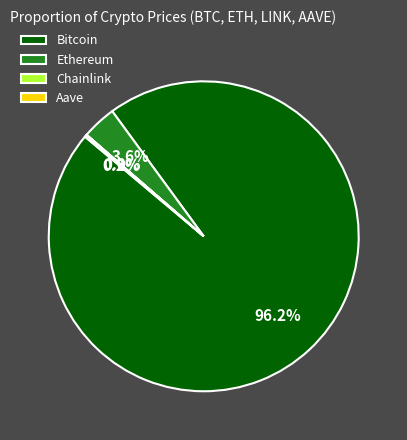

Between Bitcoin and Ethereum, which is larger?

Bitcoin